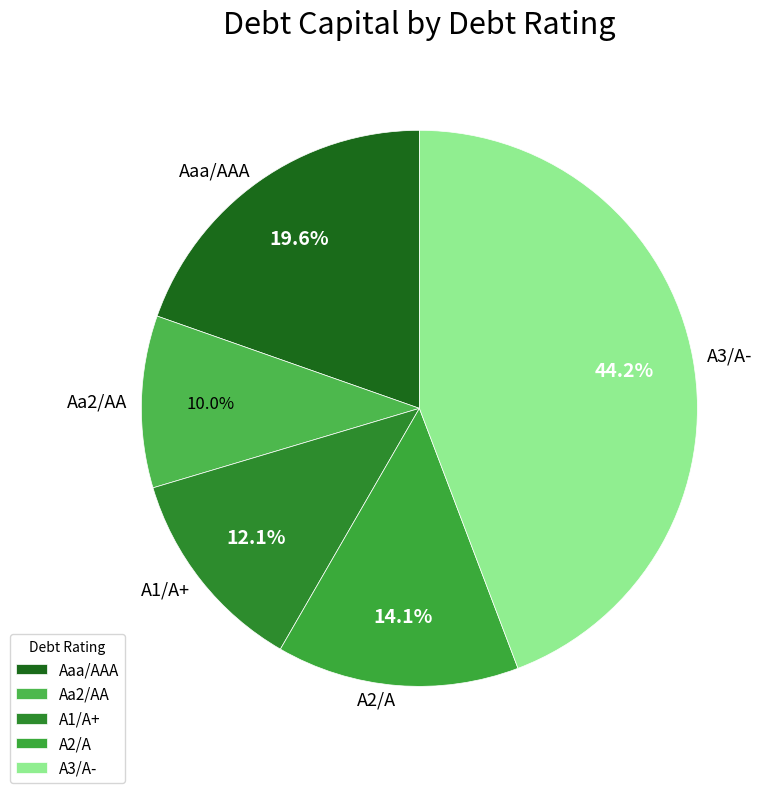

Which slice is the largest?

A3/A-